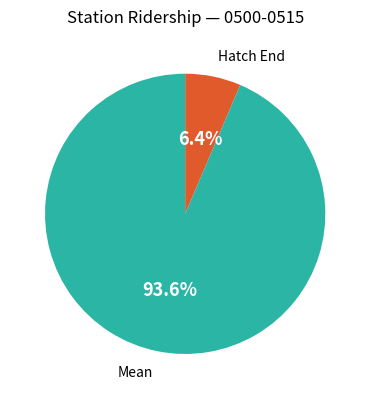

To the nearest percent, what is the average slice percentage?

50%